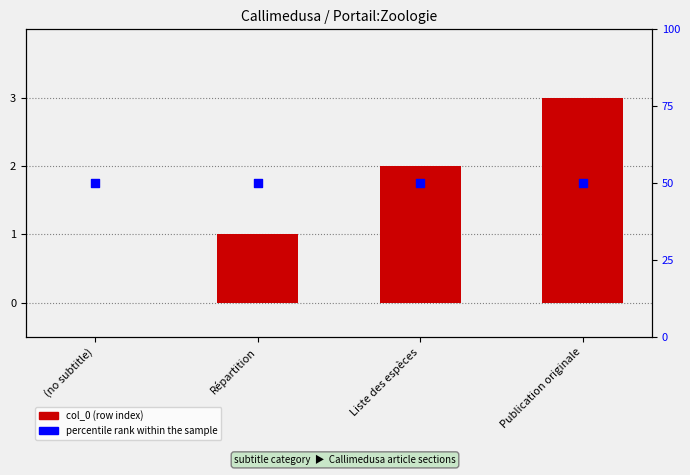

Which series contains the highest Y value?

percentile rank within the sample